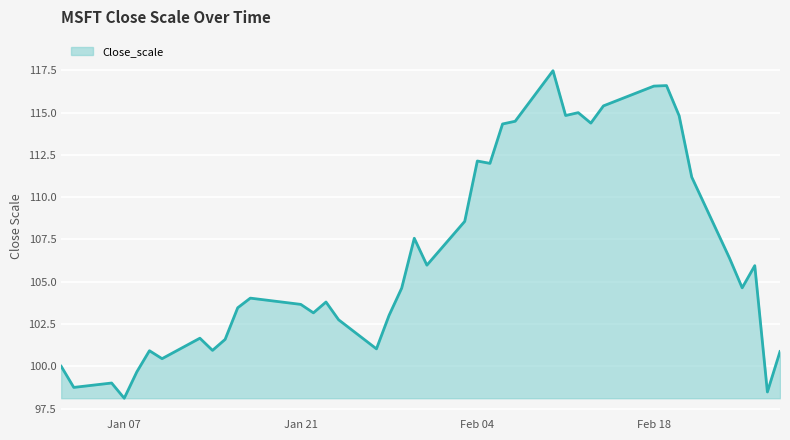

What is the smallest value displayed?

98.1